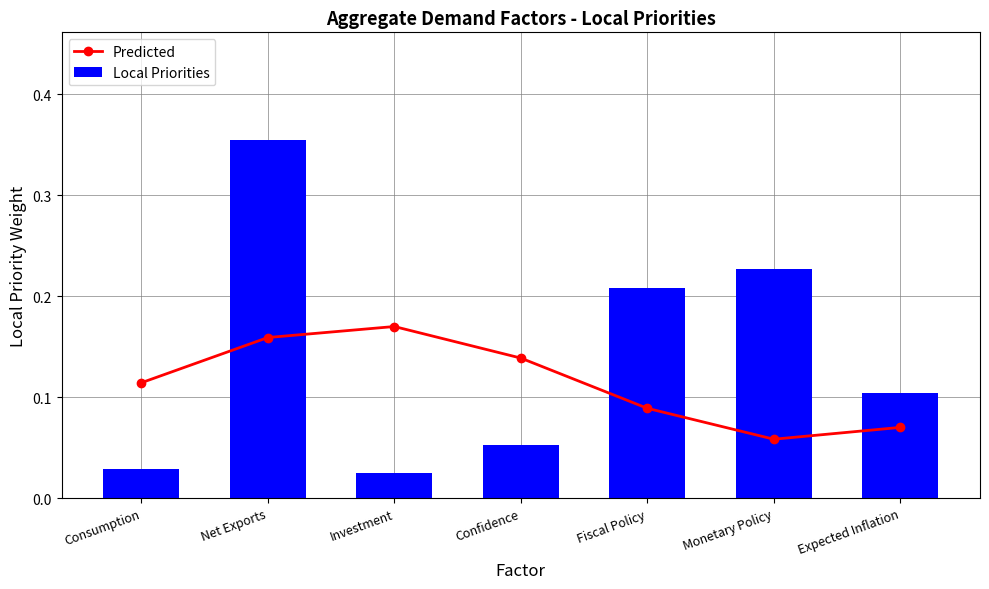

Which category has the highest value across all series?

Net Exports